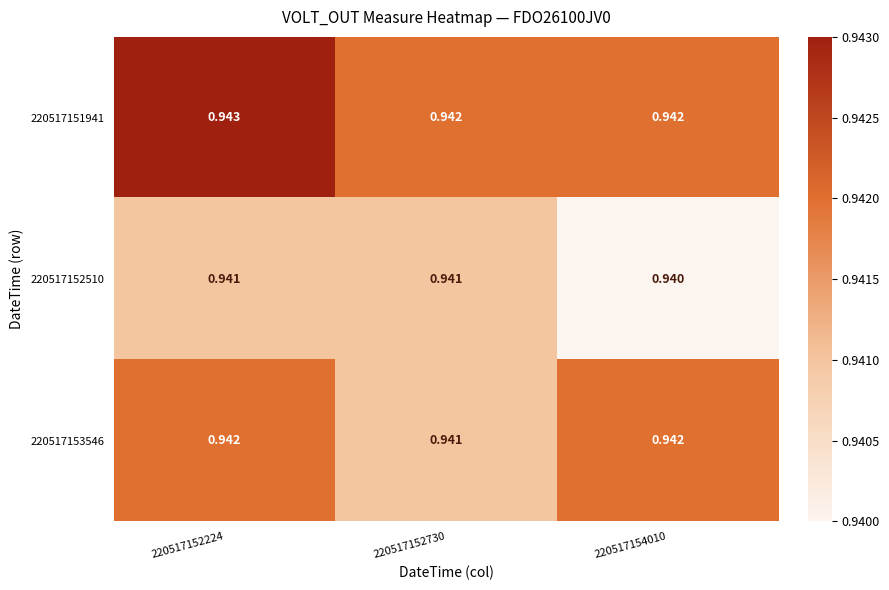

At which category does the chart reach its minimum across all series?

220517154010